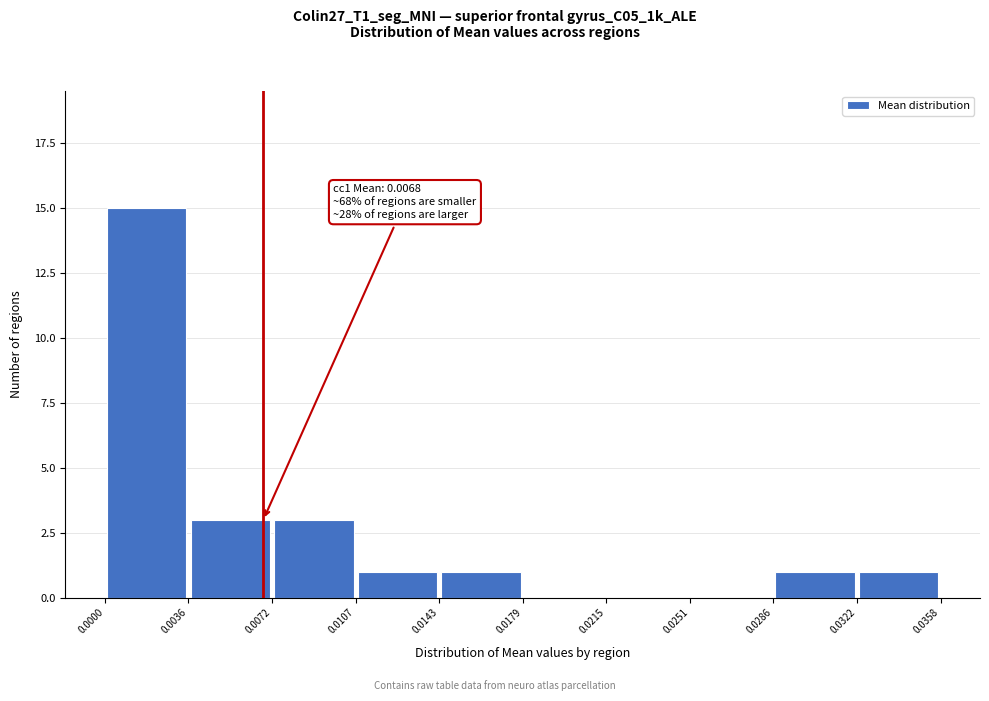

Which range on the x-axis has the tallest bar?

0.0000 to 0.0036